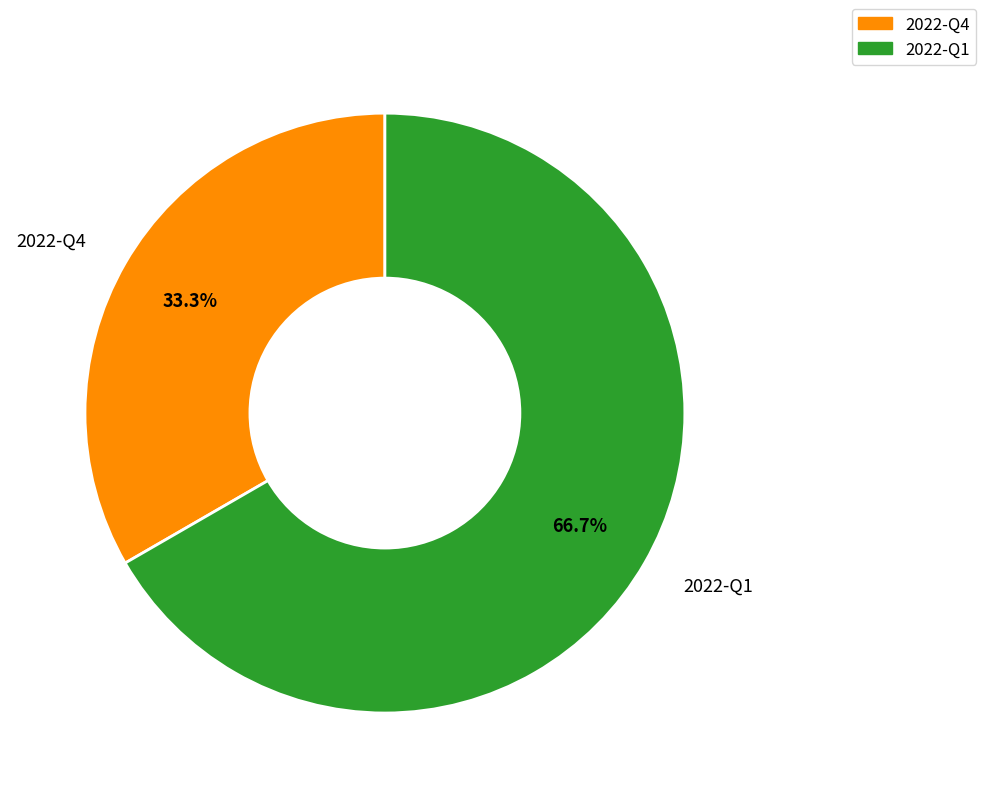

What is the smallest slice in the pie chart?

2022-Q4